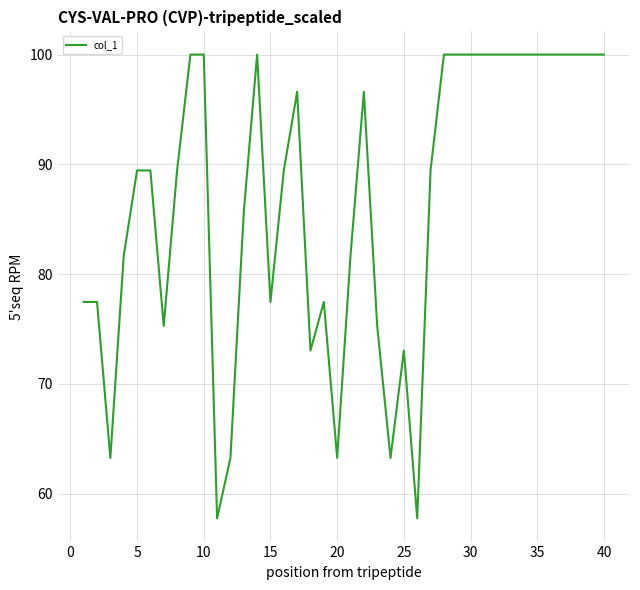

What is the greatest value displayed?

100.0